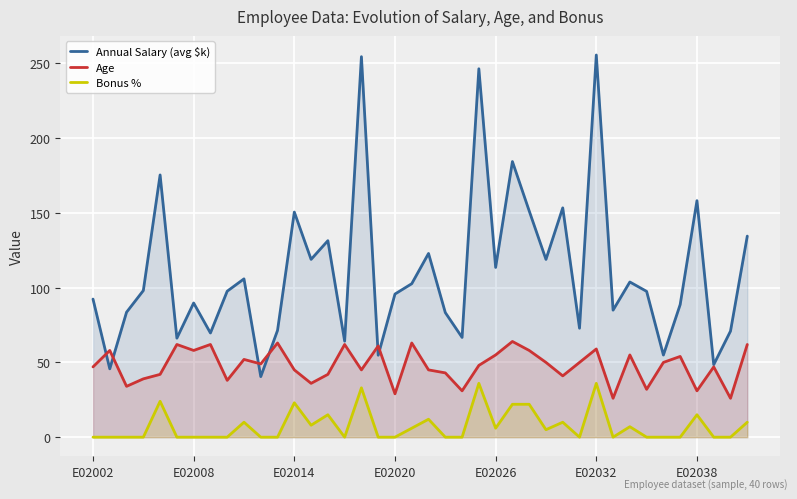

Which series has the largest total across all categories?

Annual Salary (avg $k)